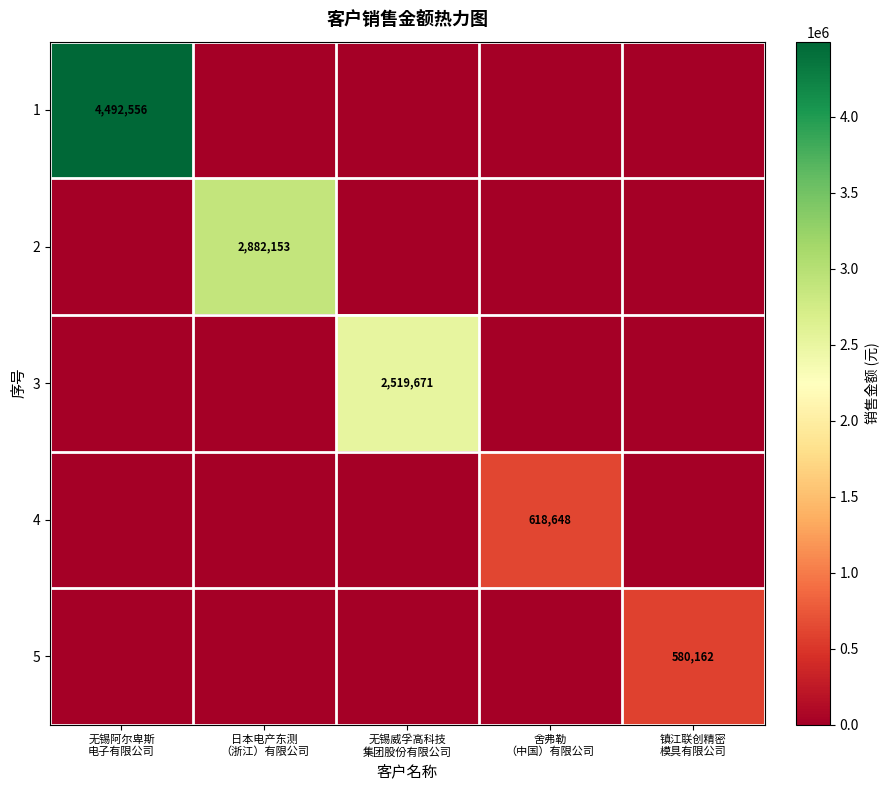

How many positive values does the 5 series have?

1